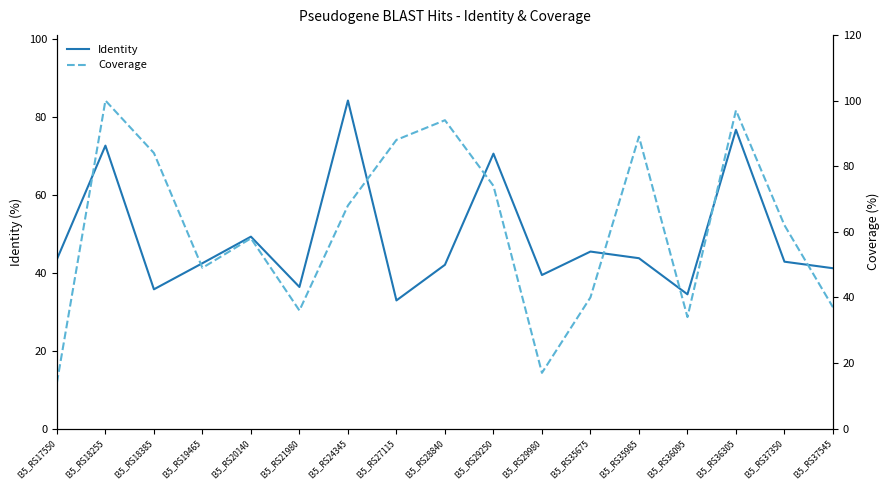

Which has a higher value, I35_RS37545 or I35_RS19465?

I35_RS19465